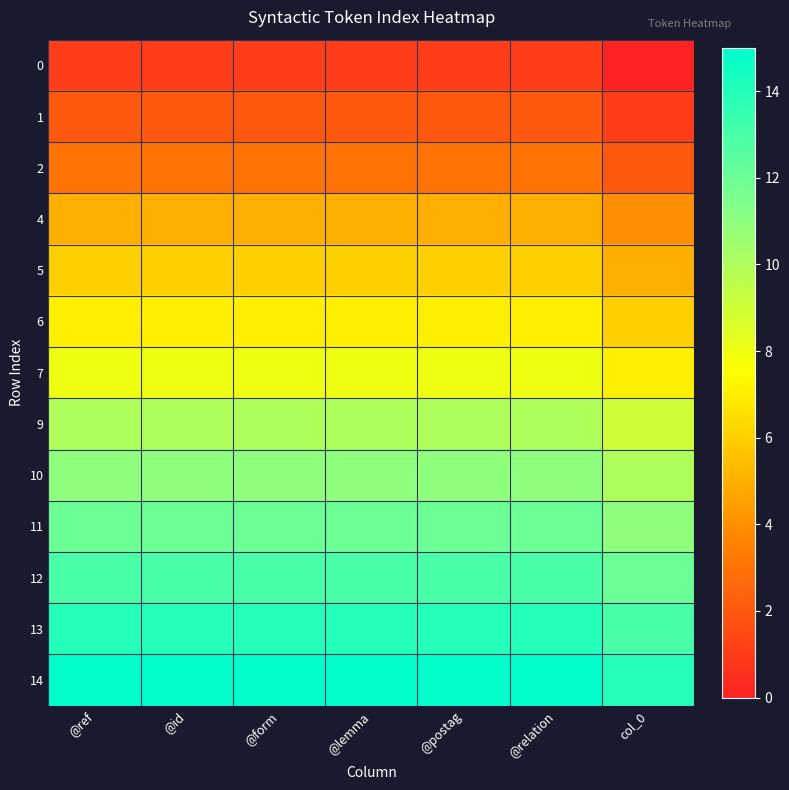

How many series are shown in this chart?

13